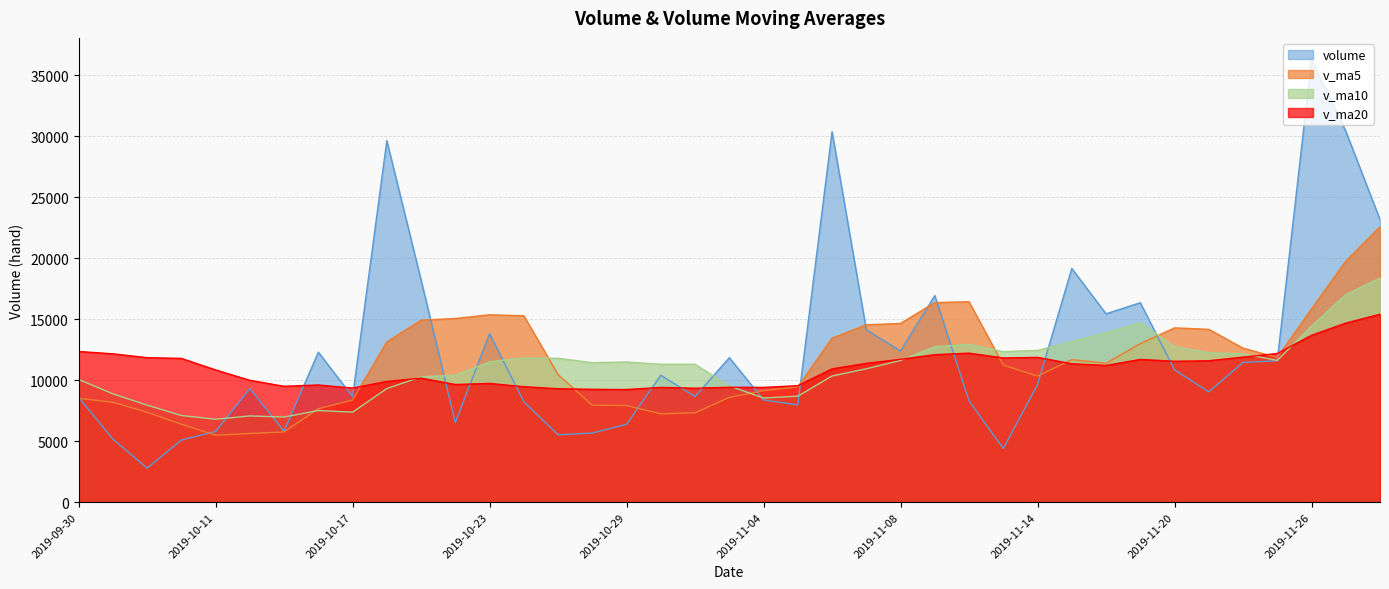

At which category is the sum across all series the highest?

2019-11-27